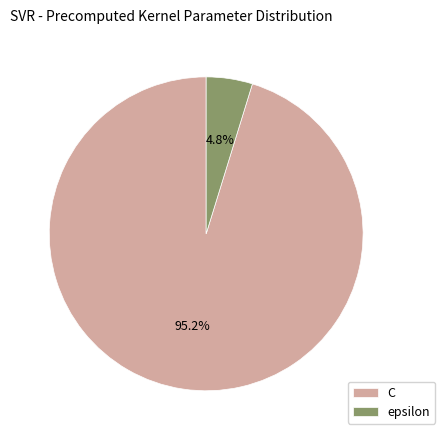

How many segments does this pie chart have?

2